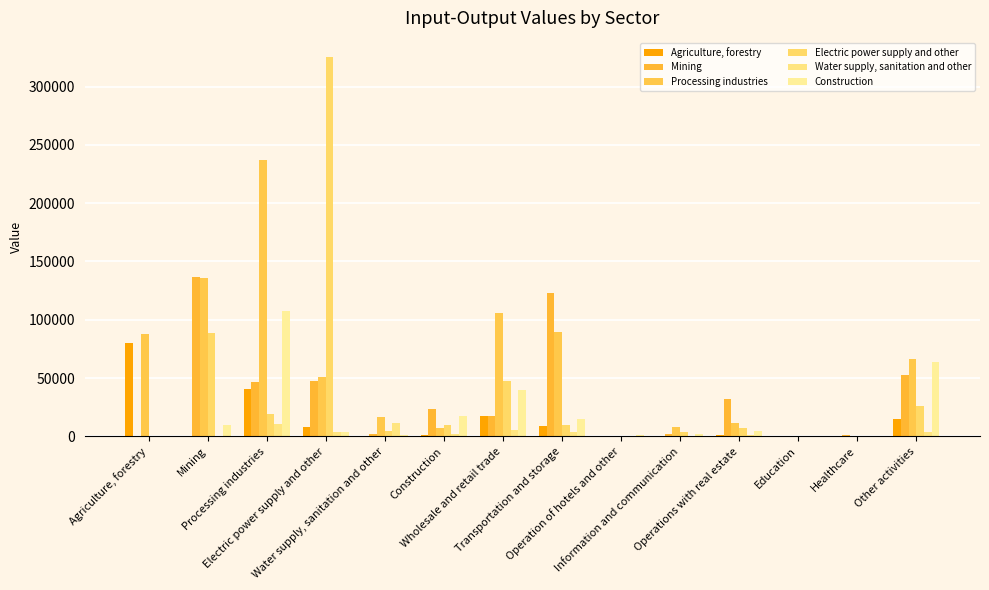

The Construction series shows 107.5 at Healthcare. True or false?

False